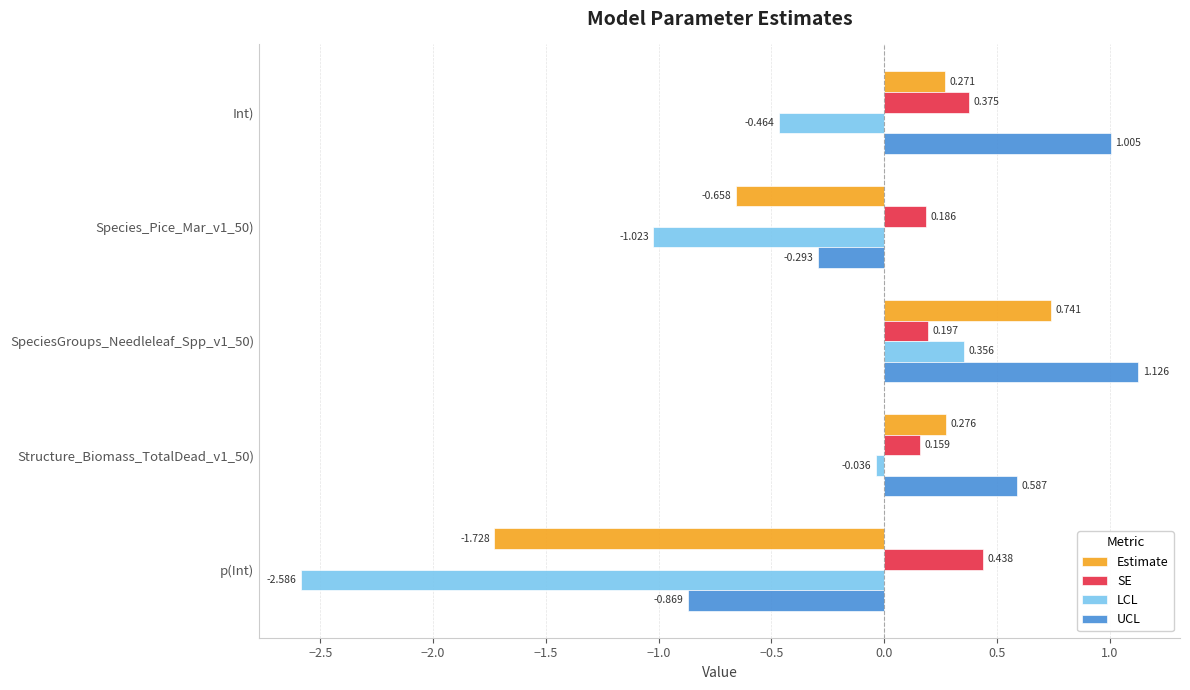

Which series has the widest spread of values?

LCL